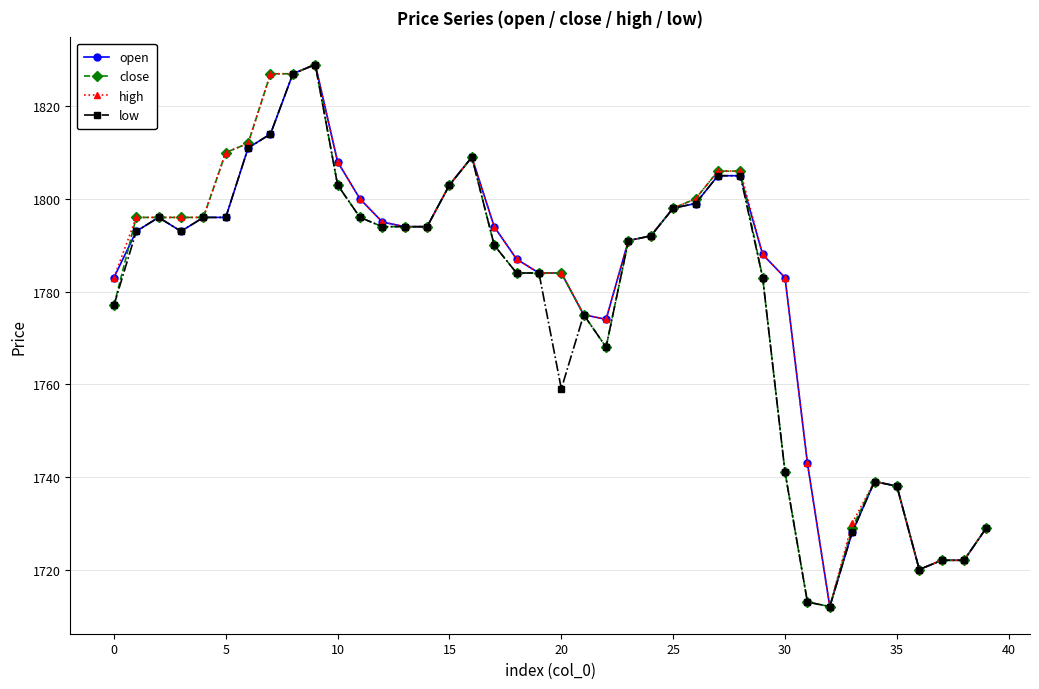

What is the value of the low point at the 11th from the left?

1803